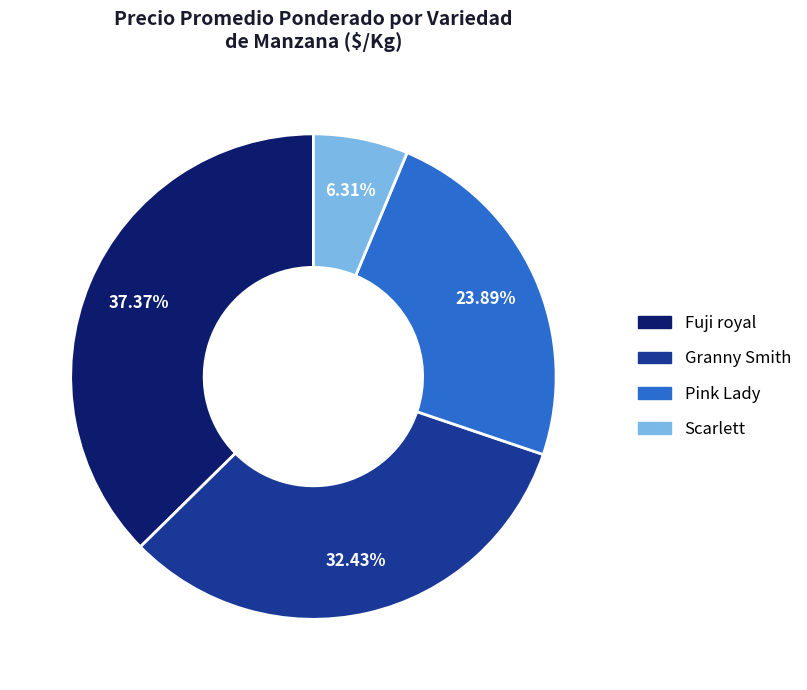

What is the largest slice in the pie chart?

Fuji royal